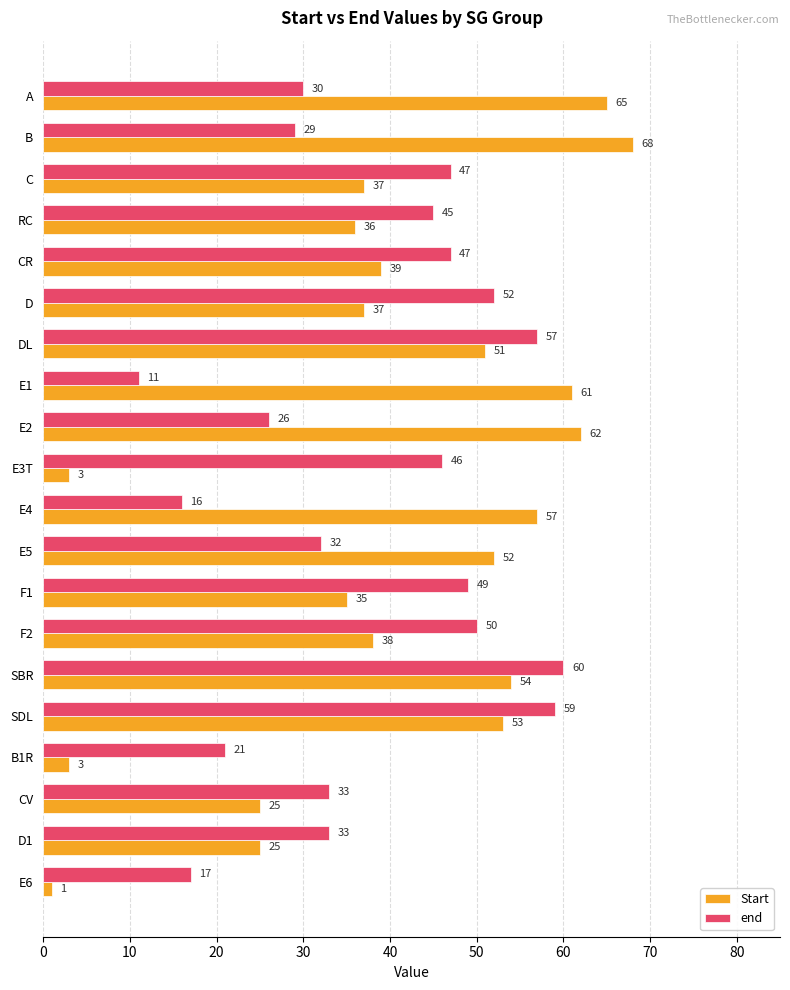

What is the average value of the Start series?

40